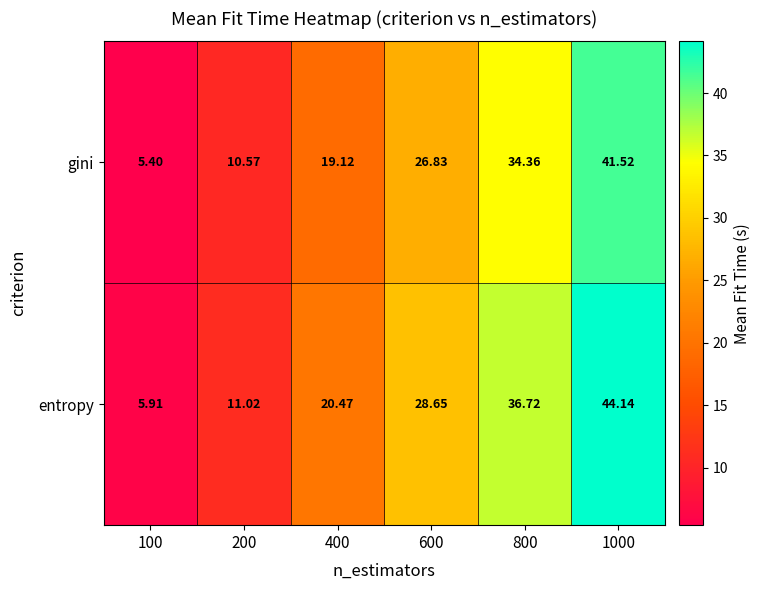

Rank the series by their average value, from lowest to highest.

gini, entropy